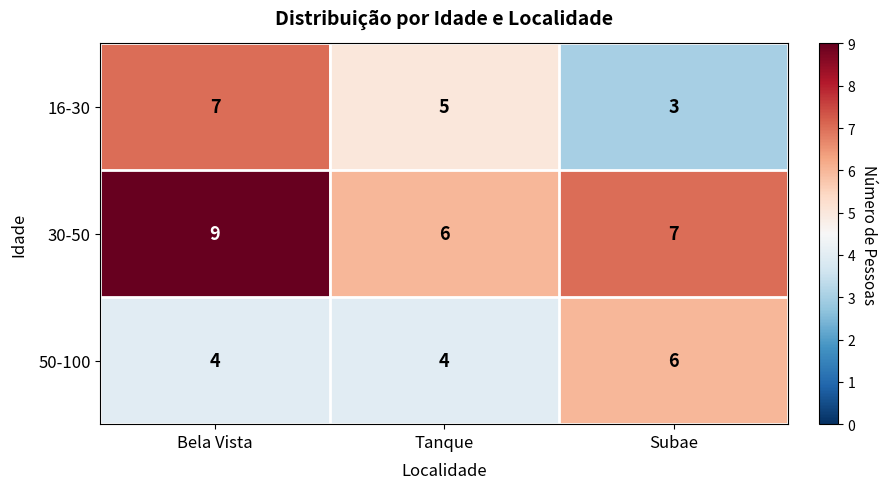

What value does the 16-30 series have at Subae?

3